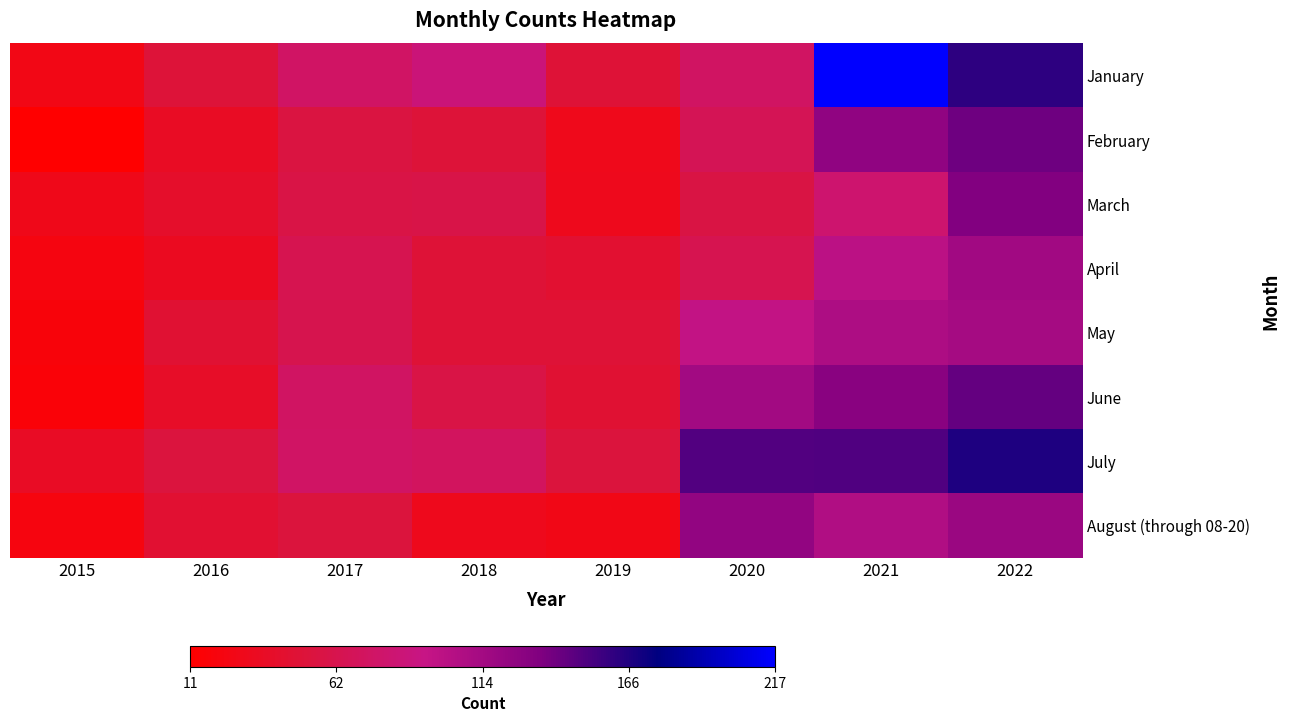

List the series in order of their peak value, highest first.

January, July, June, February, March, August (through 08-20), April, May